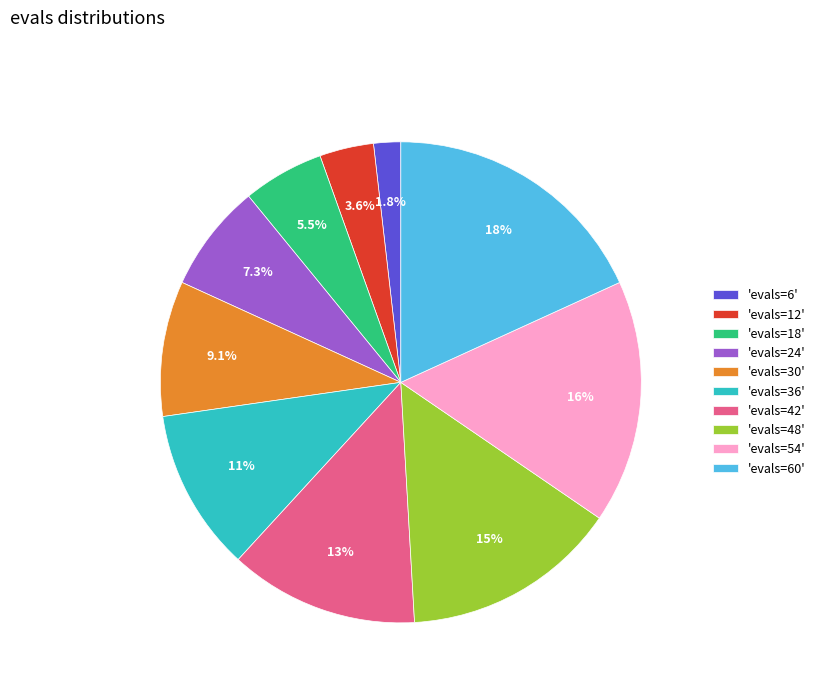

Rank the categories by value from highest to lowest.

'evals=60', 'evals=54', 'evals=48', 'evals=42', 'evals=36', 'evals=30', 'evals=24', 'evals=18', 'evals=12', 'evals=6'